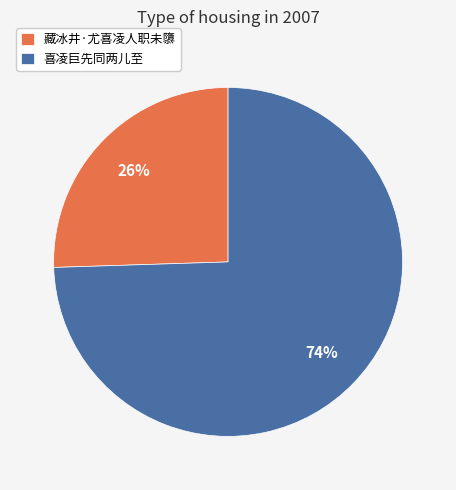

Which has a higher value, 喜凌巨先同两儿至 or 藏冰井·尤喜凌人职未隳?

喜凌巨先同两儿至